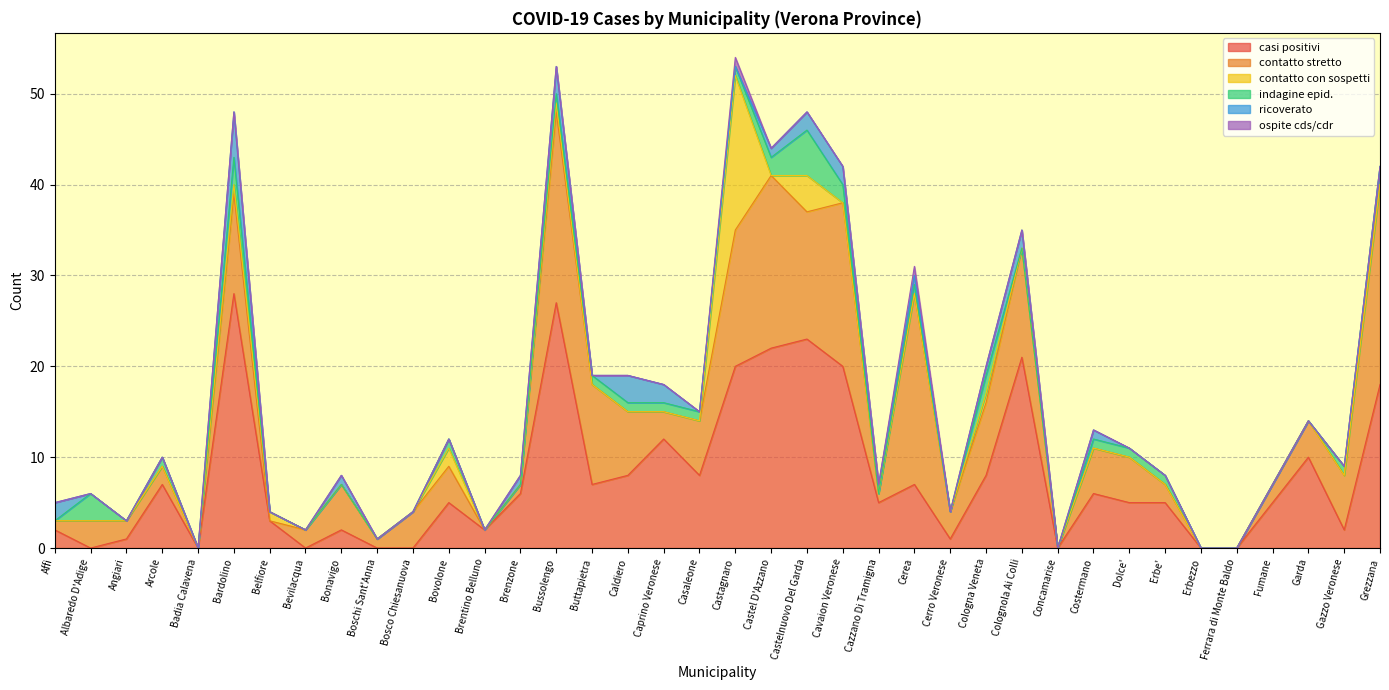

What is the sum of all indagine epid. values?

32